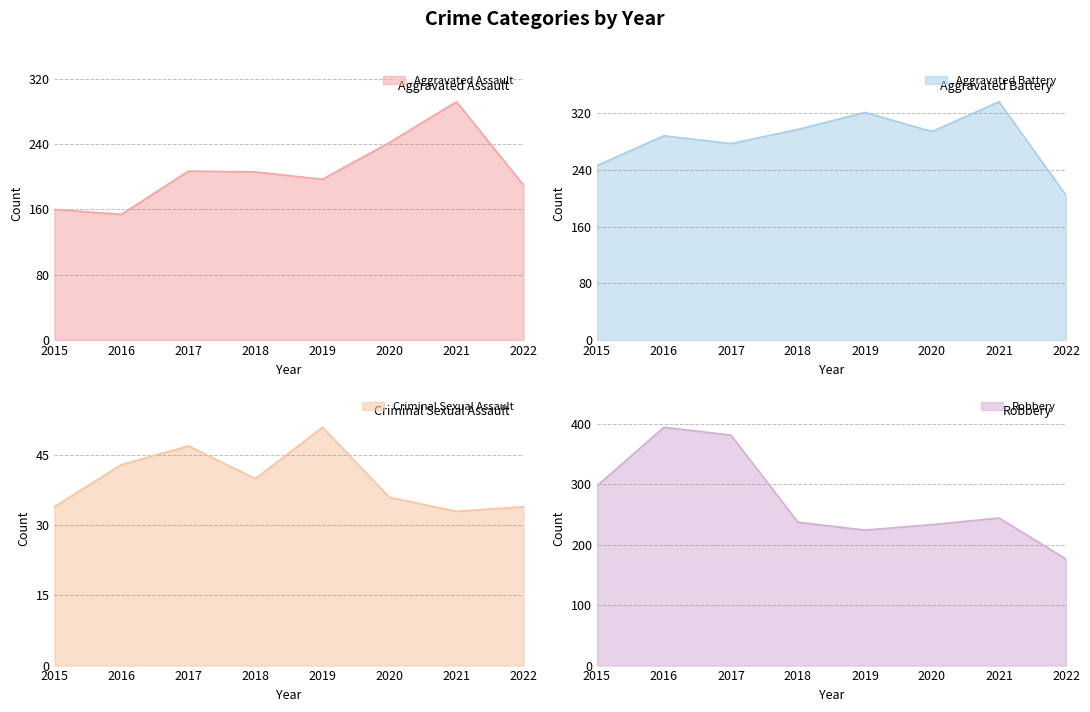

What is the spread (max minus min) of values at 2017?

334